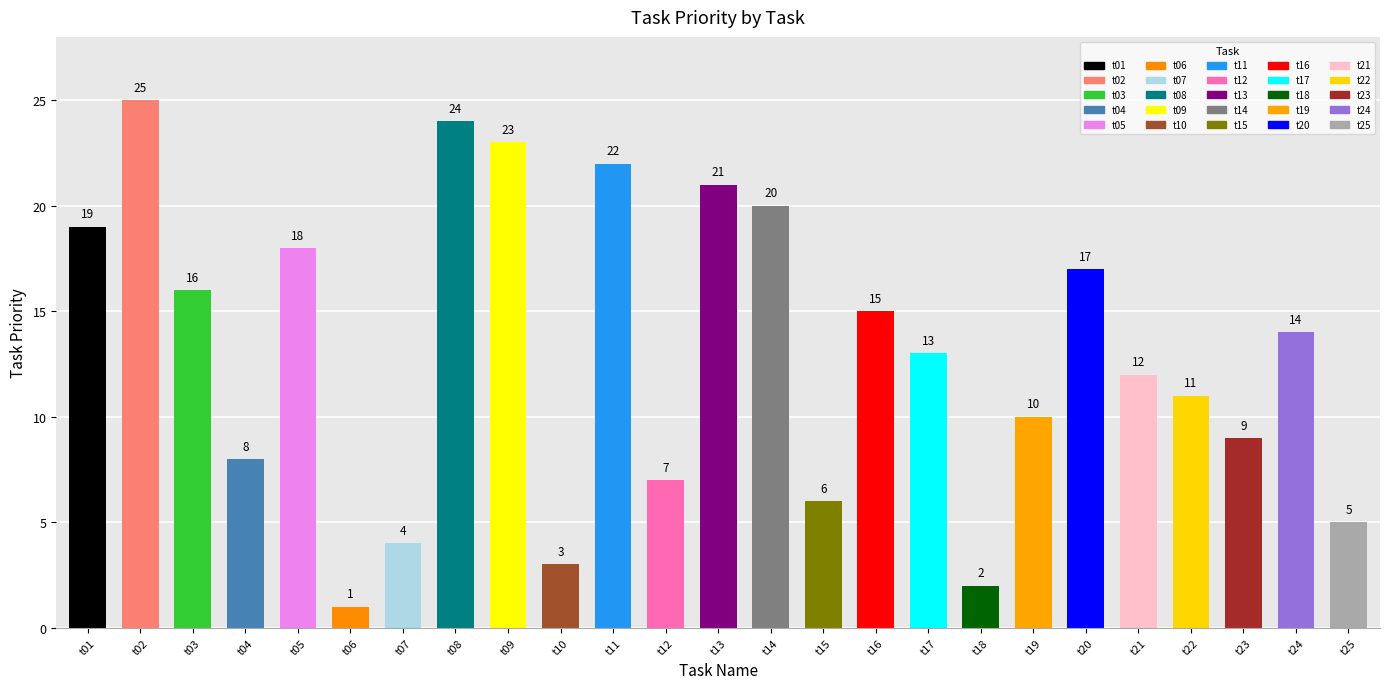

Count the number of data series in this chart.

1